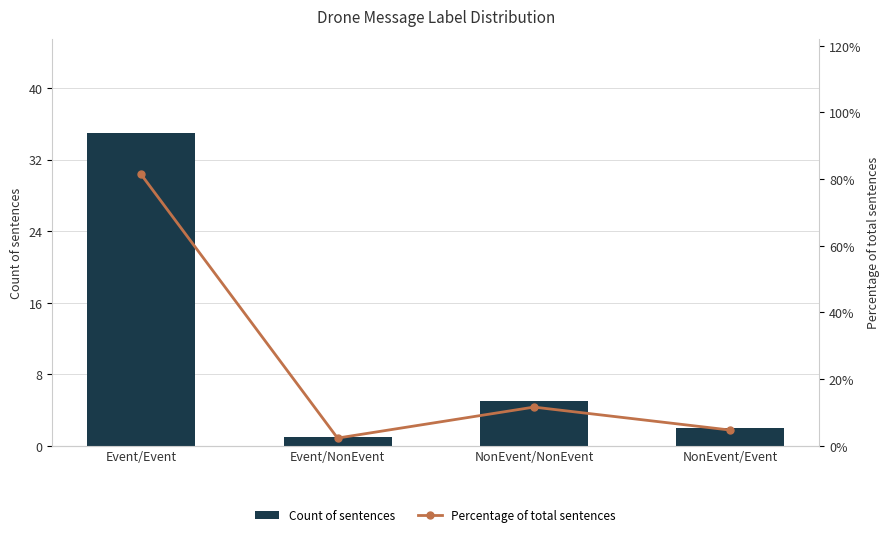

Reading left to right, extract all data points from this chart.

Count of sentences: Event/Event=35.0	Event/NonEvent=1.0	NonEvent/NonEvent=5.0	NonEvent/Event=2.0
Percentage of total sentences: Event/Event=81.4	Event/NonEvent=2.3	NonEvent/NonEvent=11.6	NonEvent/Event=4.7